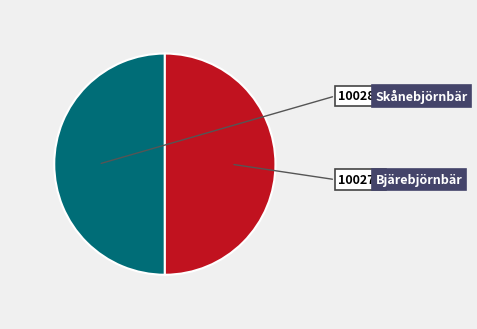

Between Bjärebjörnbär and Skånebjörnbär, which is larger?

Skånebjörnbär